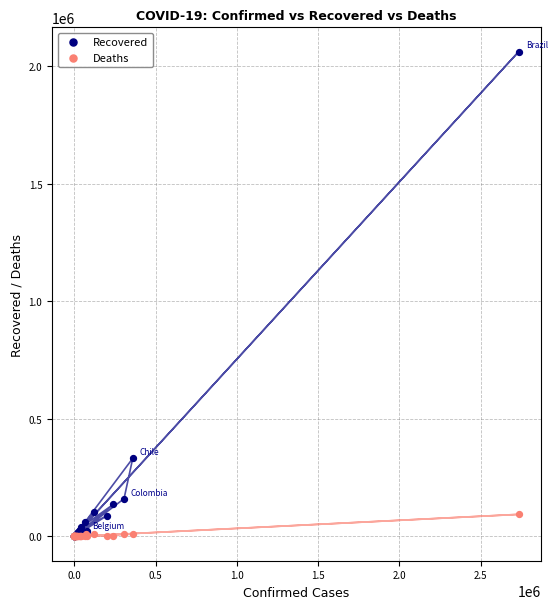

Across all series, what Y value is closest to 1031438?

332411